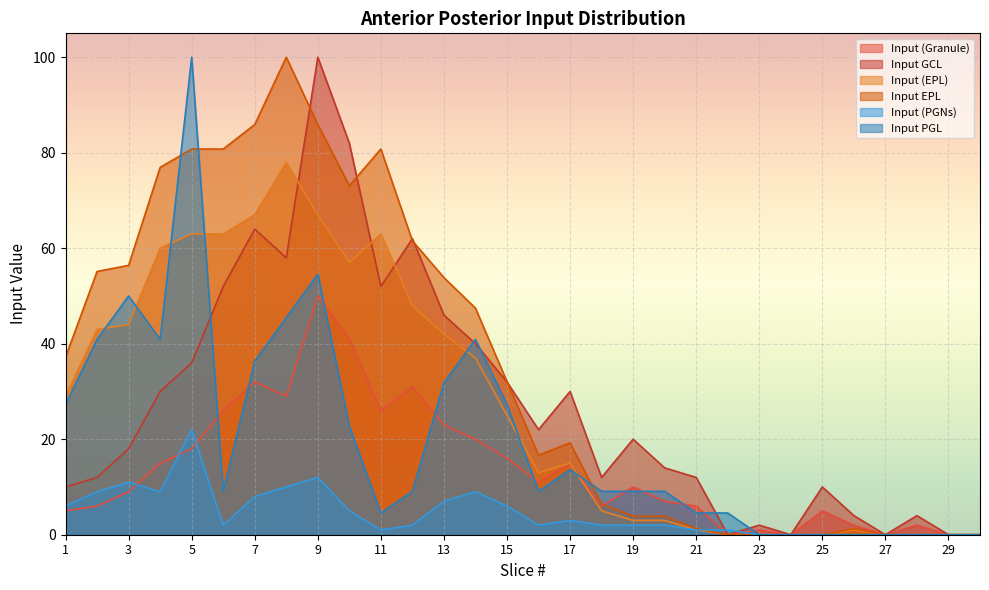

At which category does the chart reach its peak across all series?

9